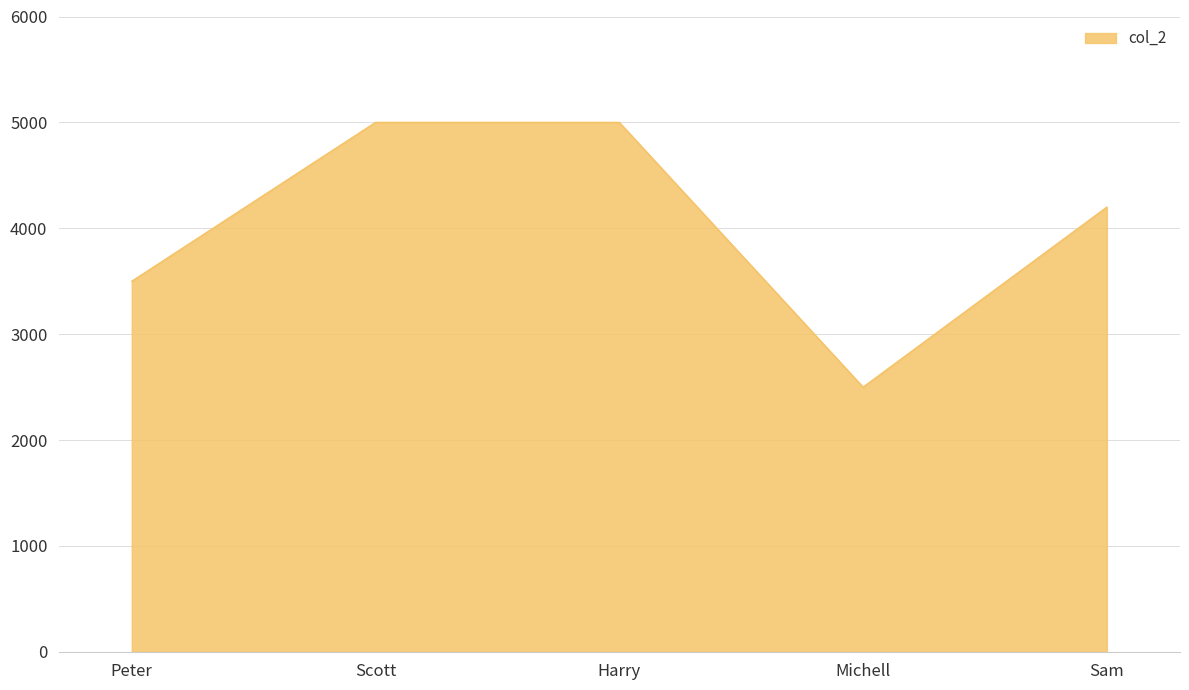

What is the greatest value displayed?

5000